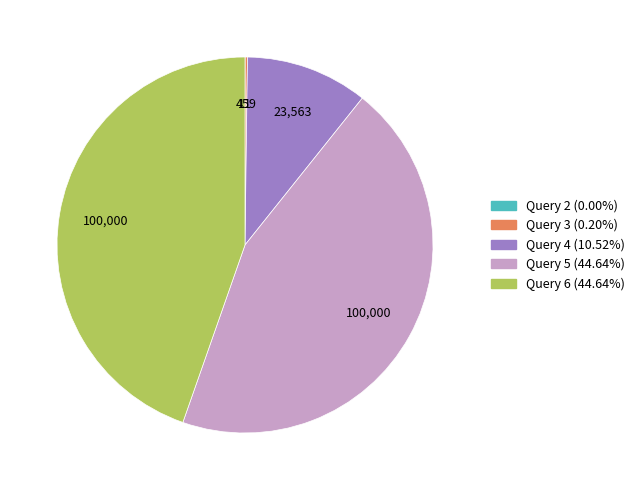

Does any single category account for the majority?

No